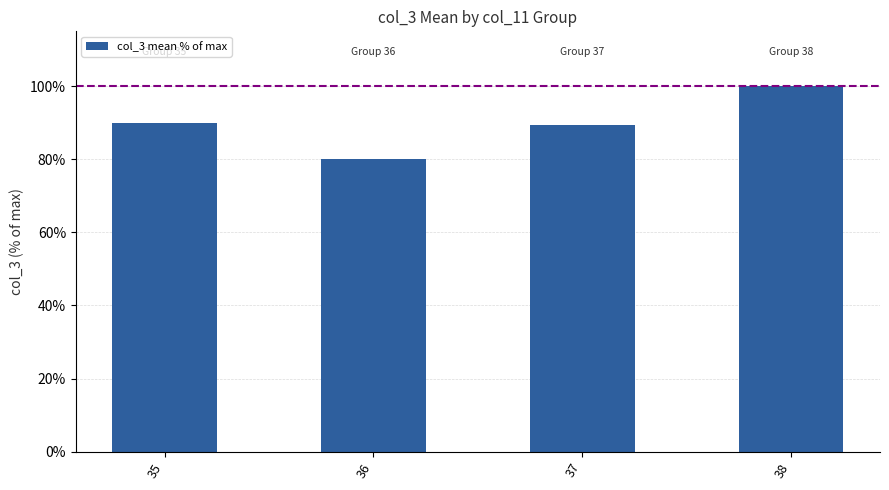

What is the average value?

89.8